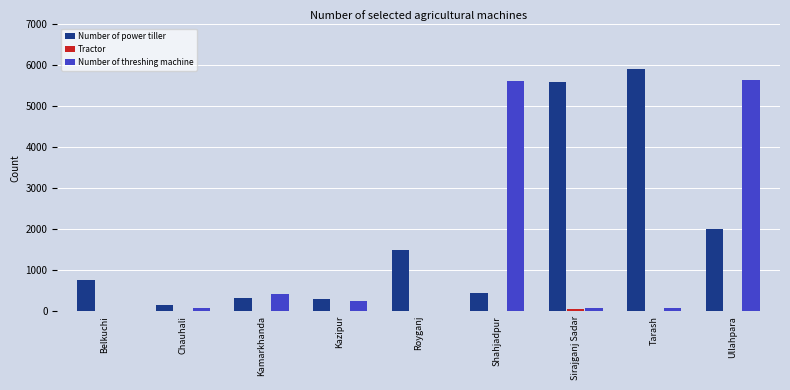

Does the chart contain stacked bars?

No